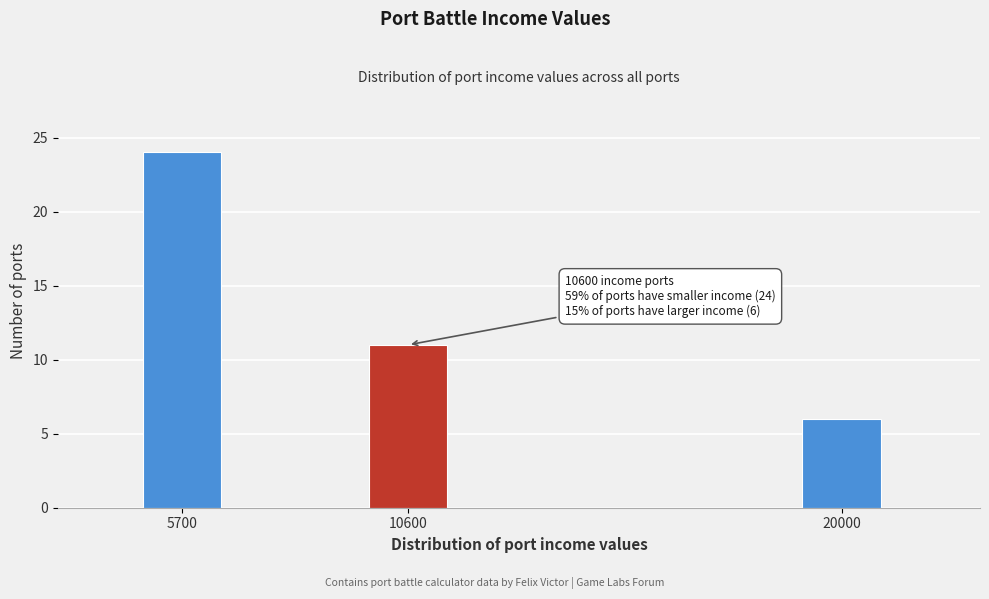

Reading right to left, what are all the values shown in this chart?

20000=6	10600=11	5700=24